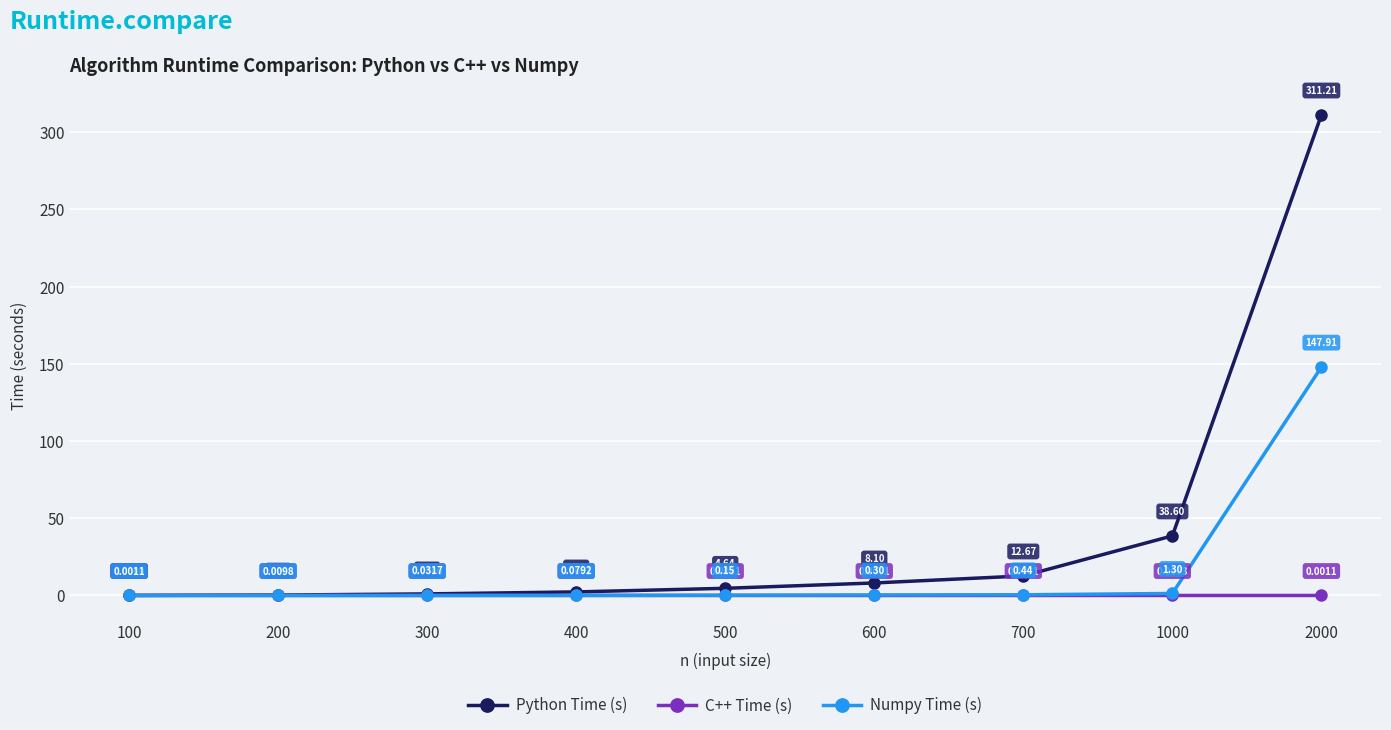

What is the spread (max minus min) of values at 1000?

38.6